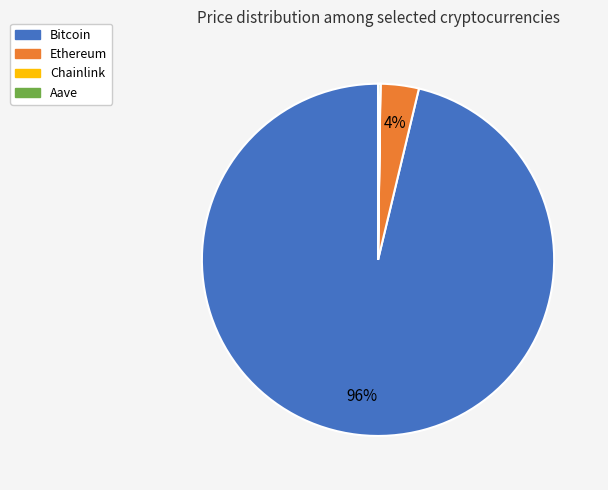

To the nearest percent, what is the combined percentage of Bitcoin and Ethereum?

100%